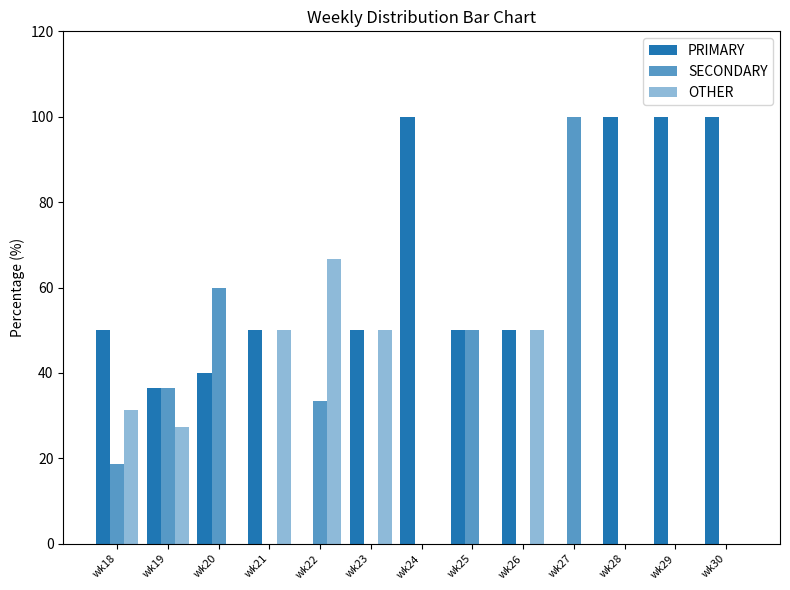

What is the difference between the maximum and minimum values in the SECONDARY series?

100.0